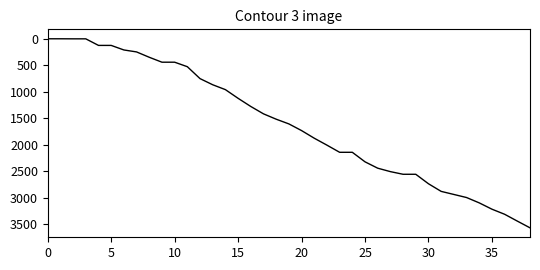

What is the difference between the maximum and minimum values?

3569